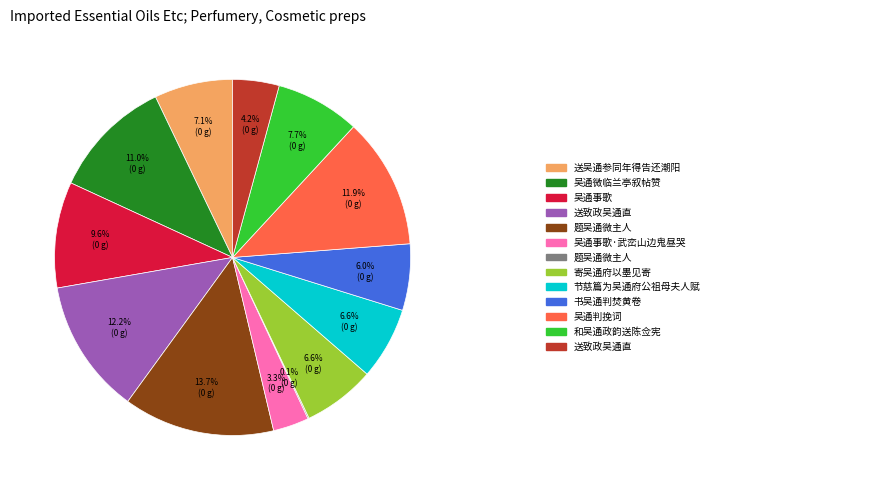

Is there any slice that represents more than half of the pie?

No